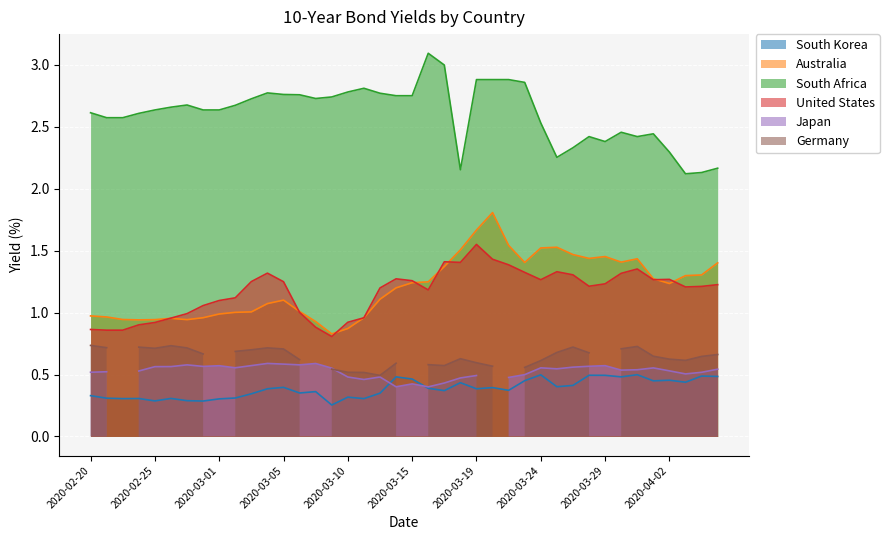

Which series has the largest total across all categories?

South Africa